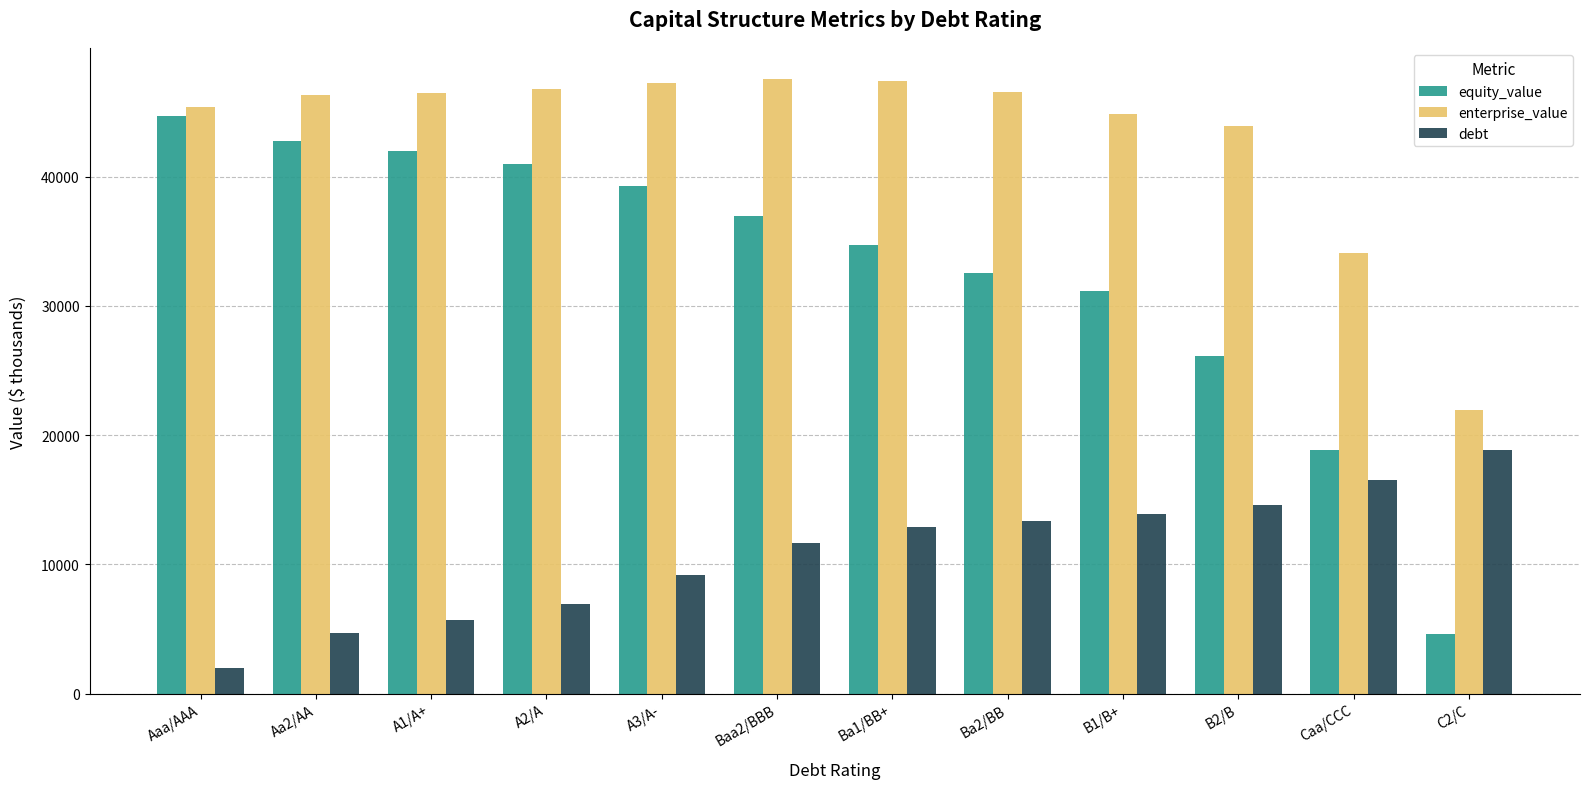

Rank the series by their average value, from lowest to highest.

debt, equity_value, enterprise_value